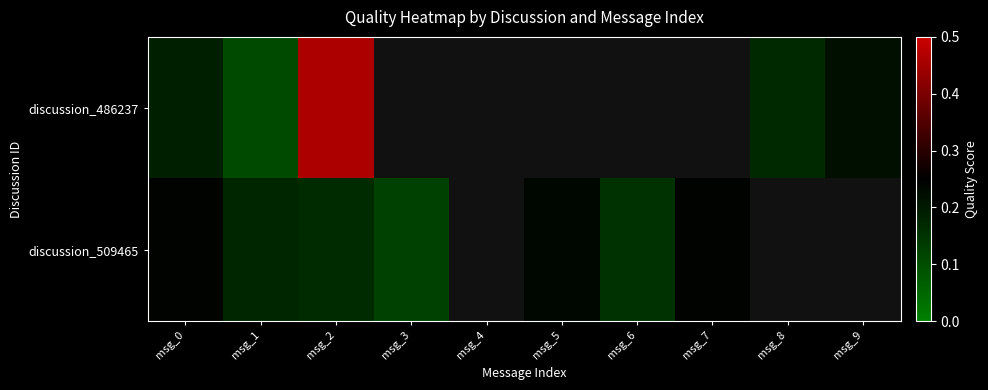

At how many categories does at least one series exceed 0?

9